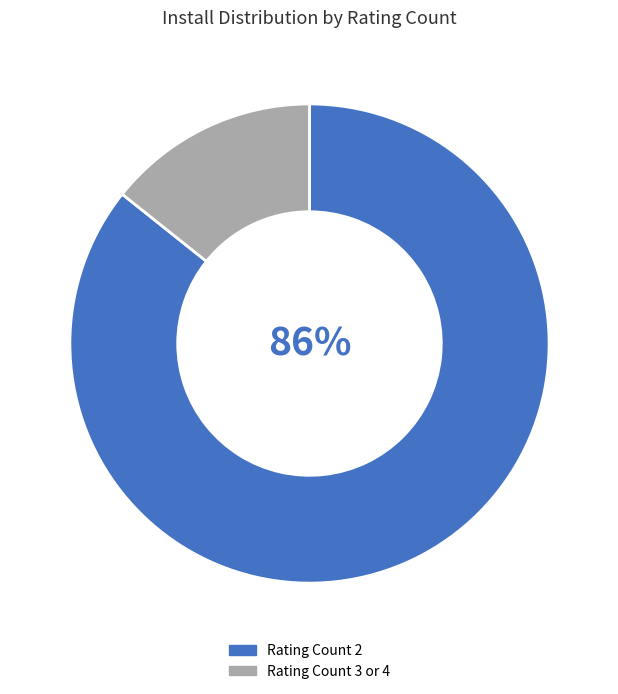

The Rating Count 3 or 4 slice represents 2% of the pie. True or false?

False